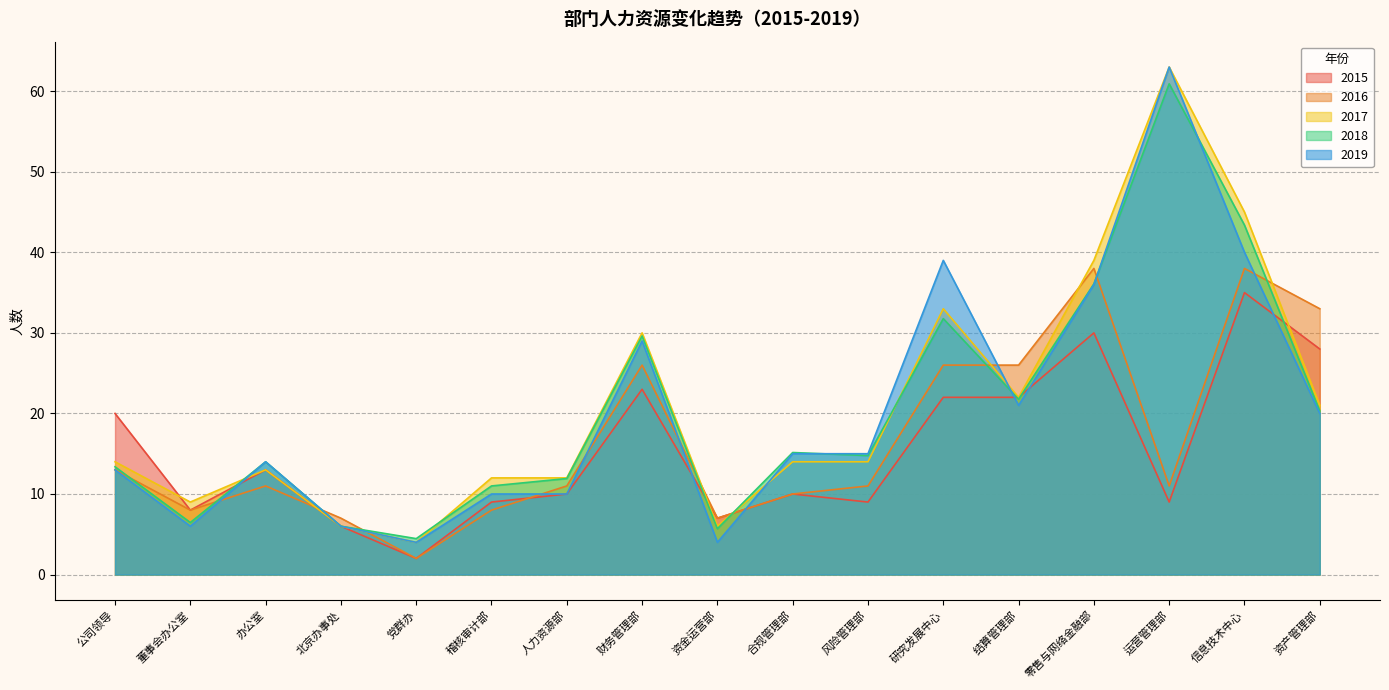

True or false: 2015 has a value of 50.1 at 资产管理部.

False